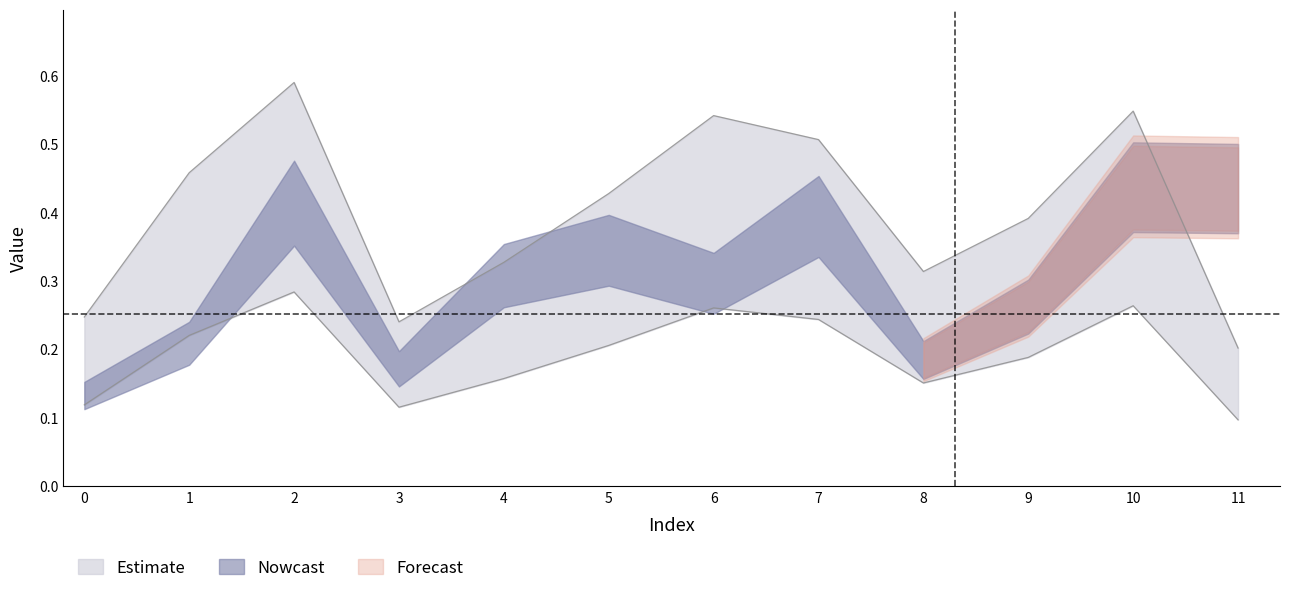

What is the average value?

0.2